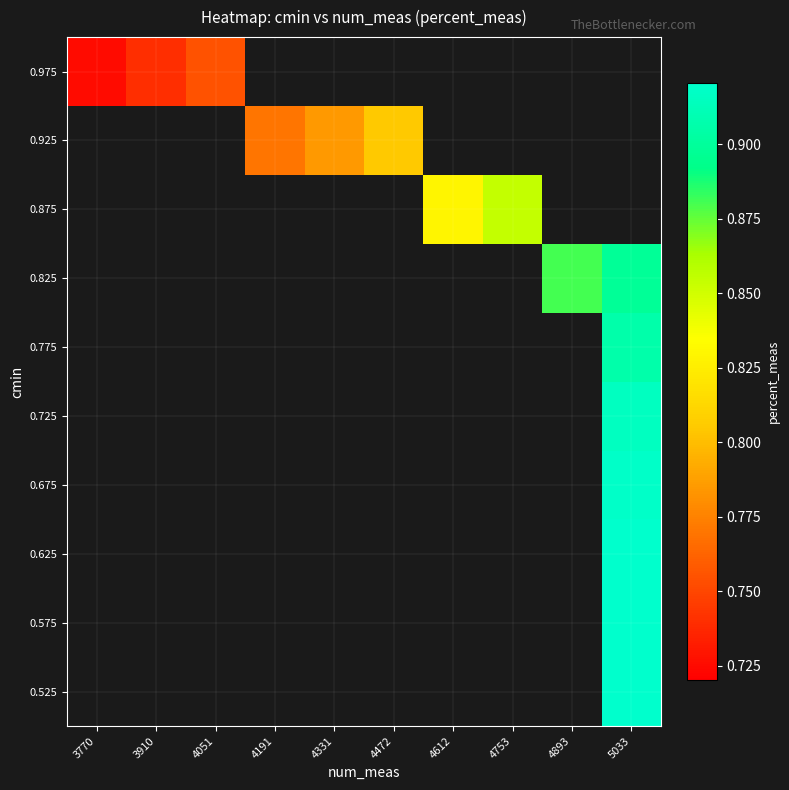

List the series in order of their overall mean, highest first.

0.525, 0.575, 0.625, 0.675, 0.725, 0.775, 0.825, 0.875, 0.925, 0.975